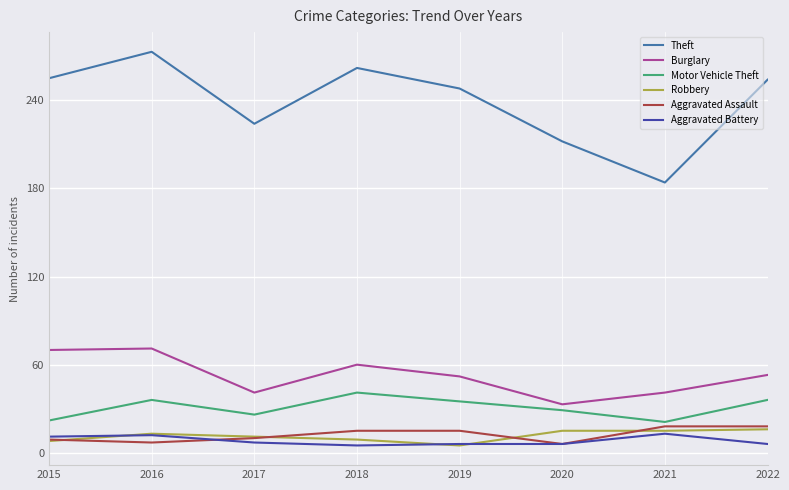

True or false: Burglary and Robbery intersect in this chart.

False